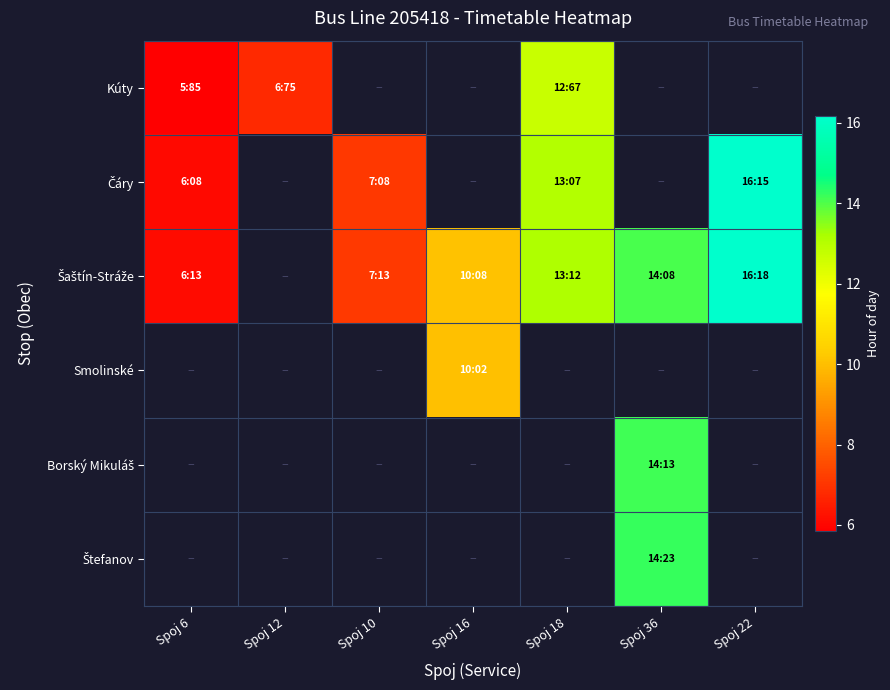

Rank the categories by Kúty value from lowest to highest.

Spoj 6, Spoj 12, Spoj 10, Spoj 16, Spoj 18, Spoj 36, Spoj 22